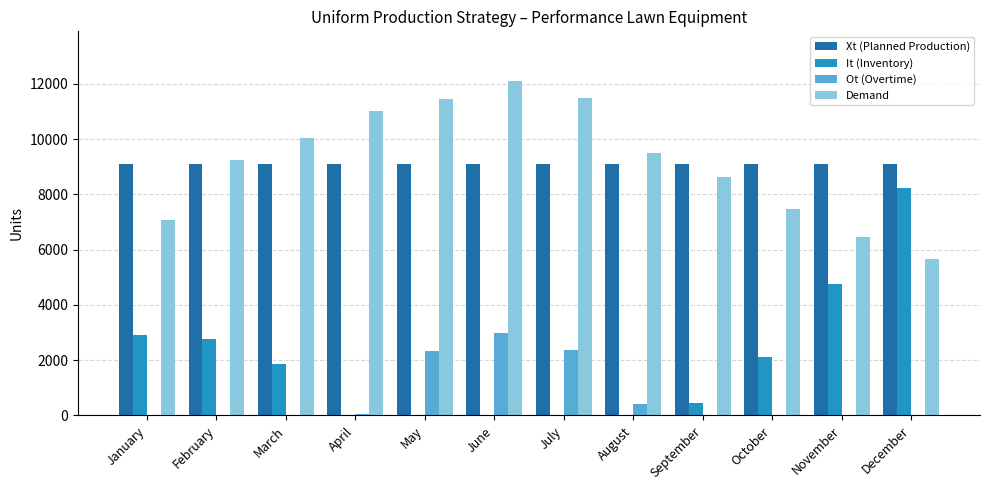

Read the It (Inventory) value at September, to the nearest 100.

500